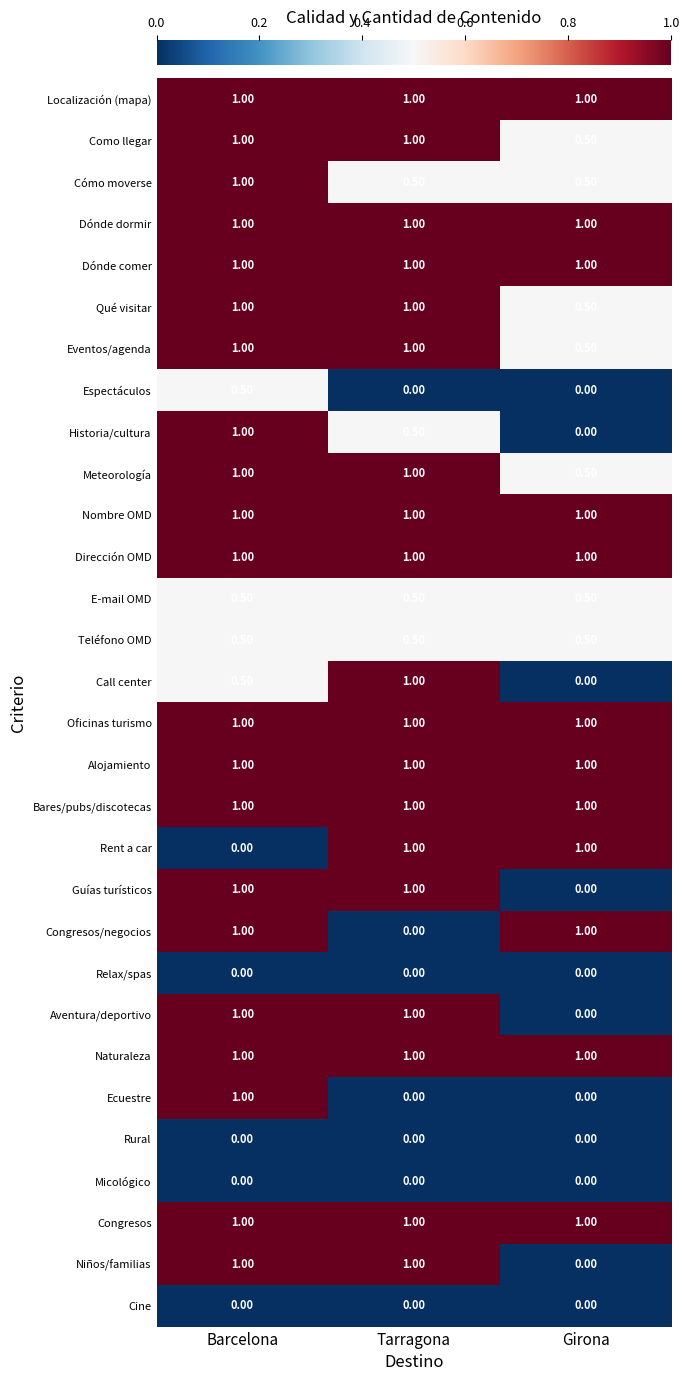

What is the difference between the maximum and minimum values in the Ecuestre series?

1.0